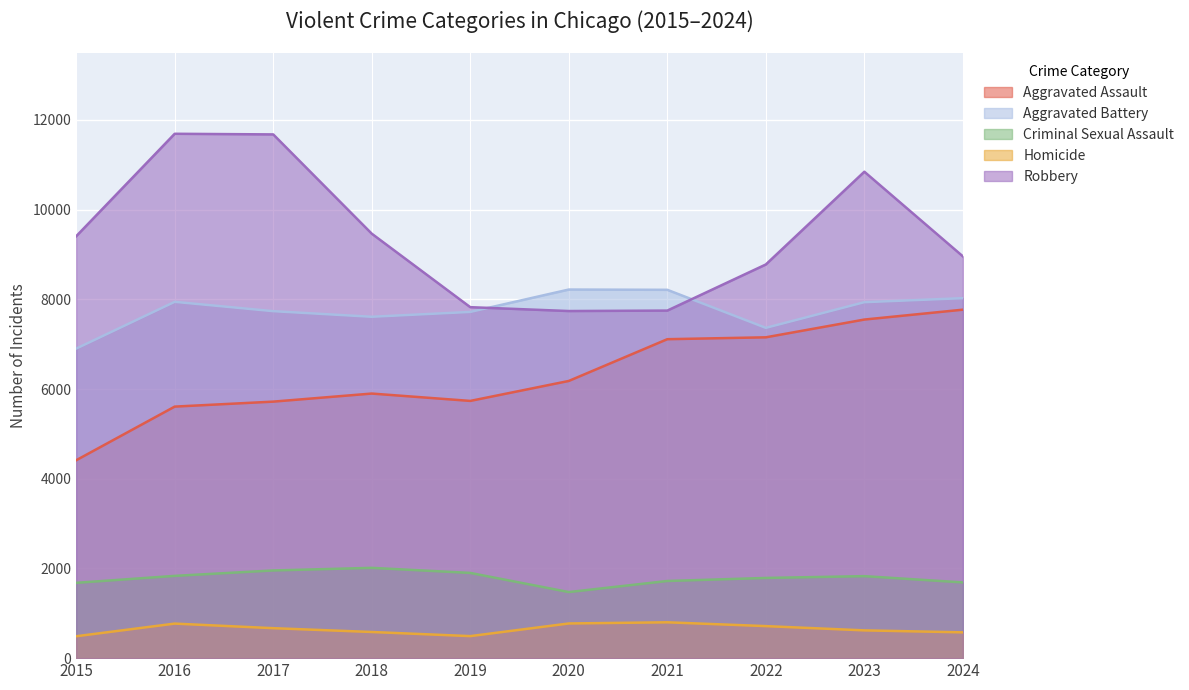

True or false: Aggravated Assault and Aggravated Battery intersect in this chart.

False